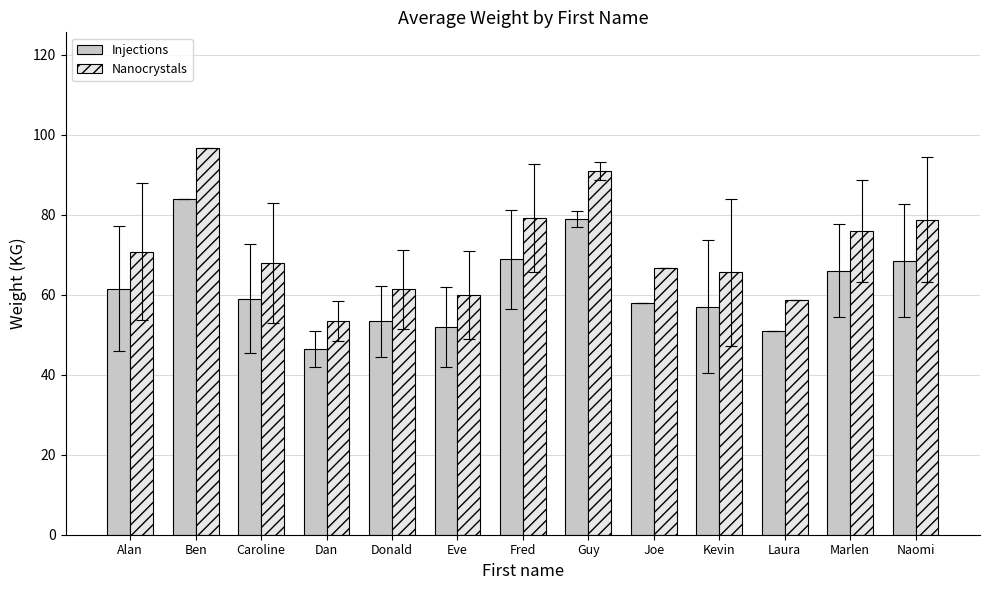

Which category has the highest value in the Nanocrystals series?

Ben